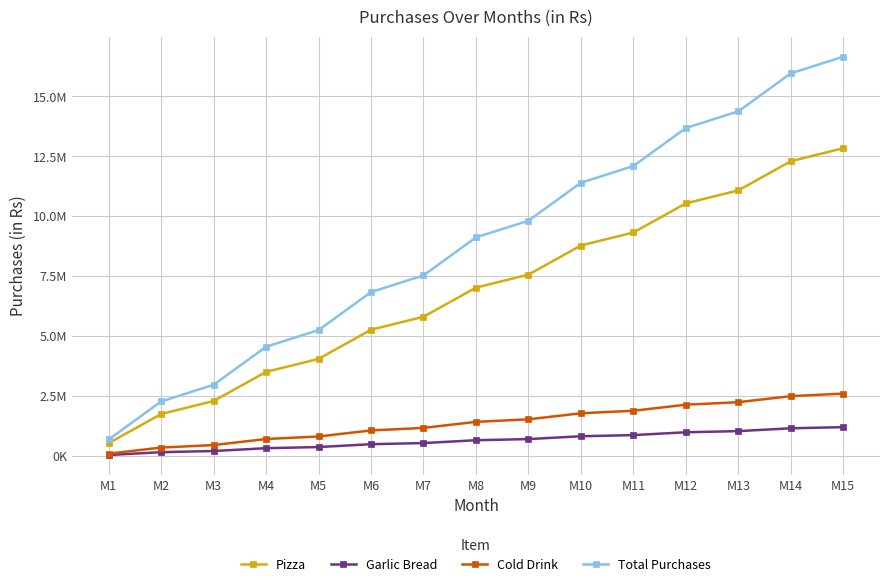

Is it true that Cold Drink equals 2608200 at M15?

True